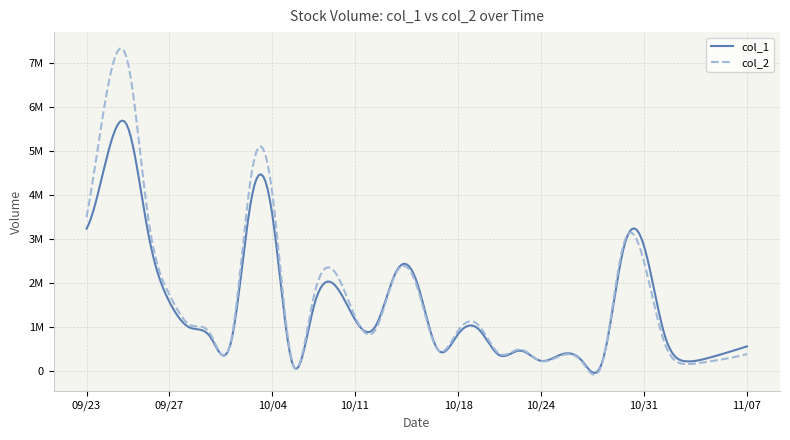

Which series ends up on top after the final intersection of col_1 and col_2?

col_1